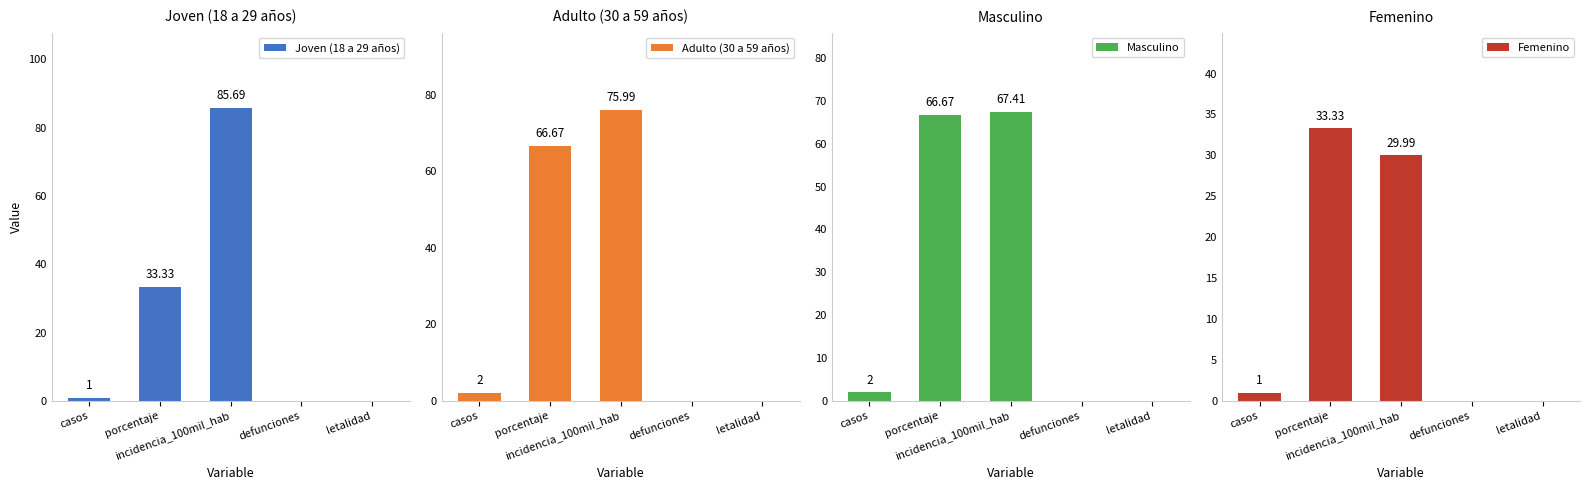

What are all the series names shown in the legend?

Joven (18 a 29 años), Adulto (30 a 59 años), Masculino, Femenino